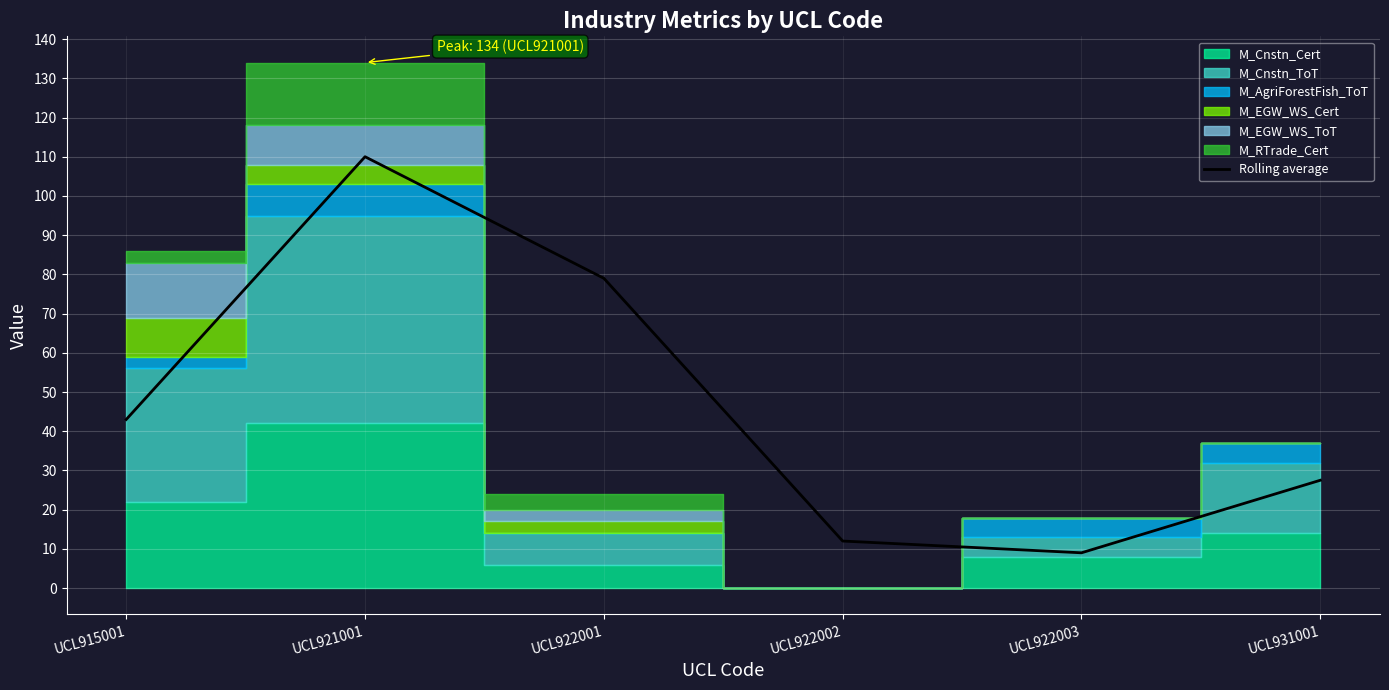

Reading right to left, transcribe all the data shown in this chart.

UCL931001=27.5	UCL922003=9.0	UCL922002=12.0	UCL922001=79.0	UCL921001=110.0	UCL915001=43.0